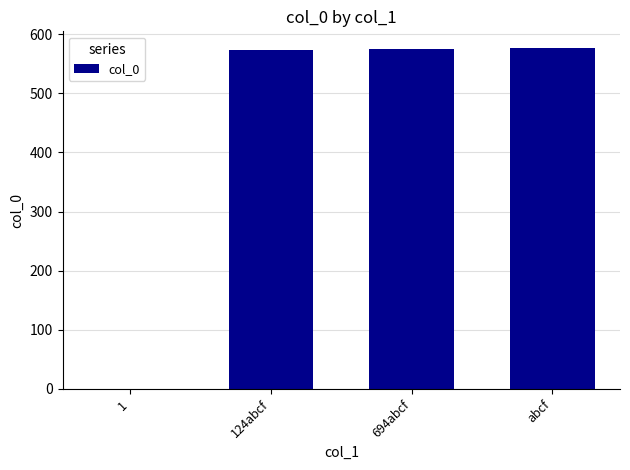

The value at 1 is 0. True or false?

True